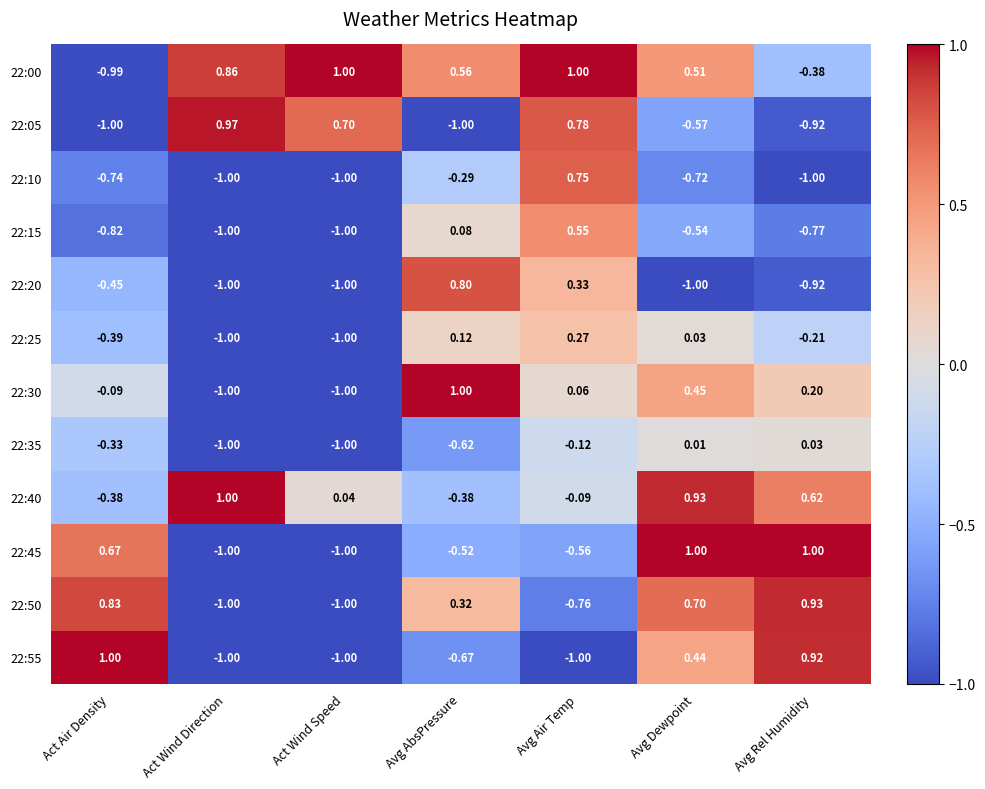

At which label does 22:15 first exceed 0?

Avg AbsPressure